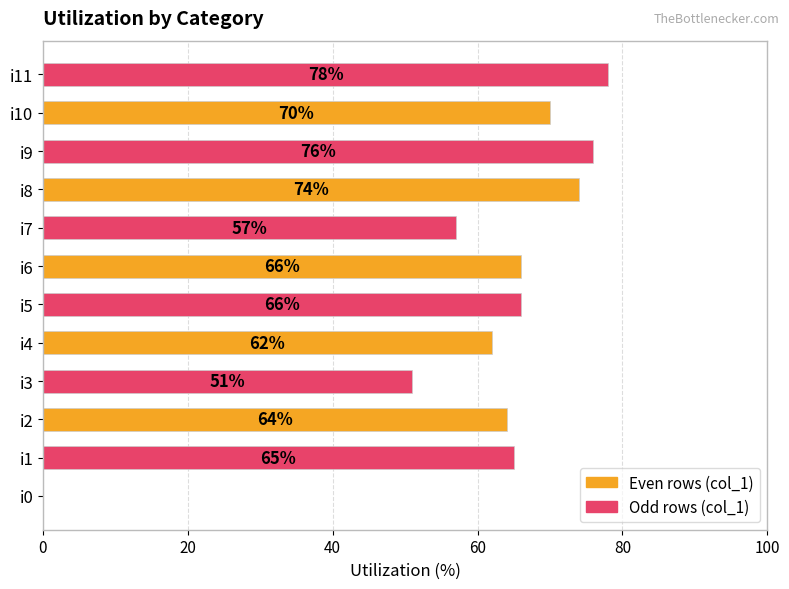

What is the maximum value shown in the chart?

78